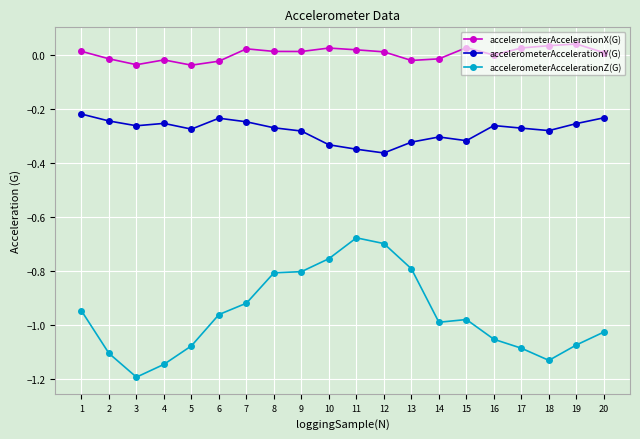

At which label does accelerometerAccelerationZ(G) reach its minimum?

3